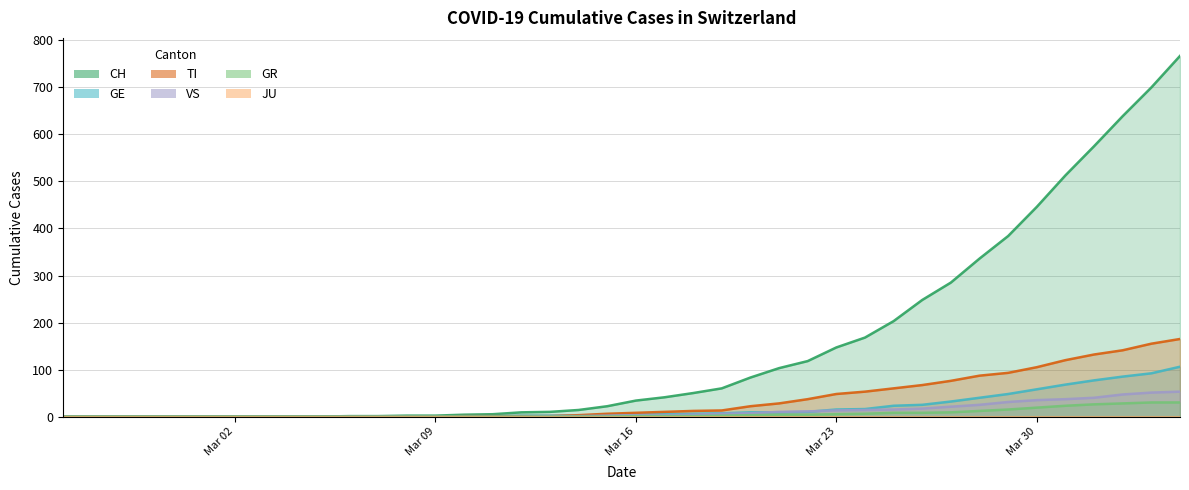

Which series has the widest spread of values?

CH